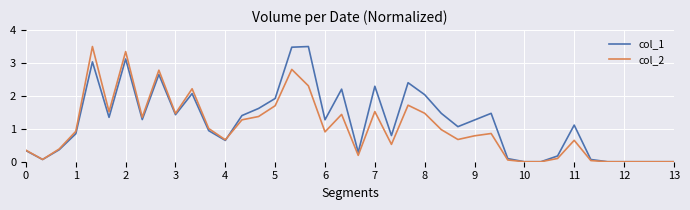

Which series has the largest total across all categories?

col_1